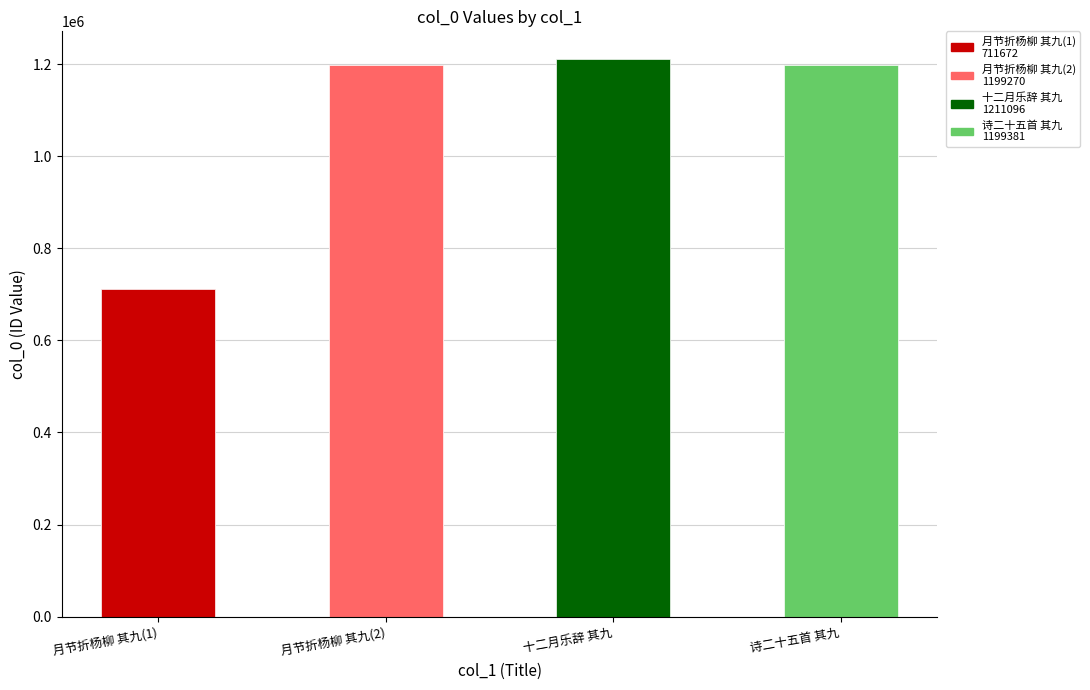

Approximately how many times larger is the value at 十二月乐辞 其九 compared to 月节折杨柳 其九(1)?

1.7